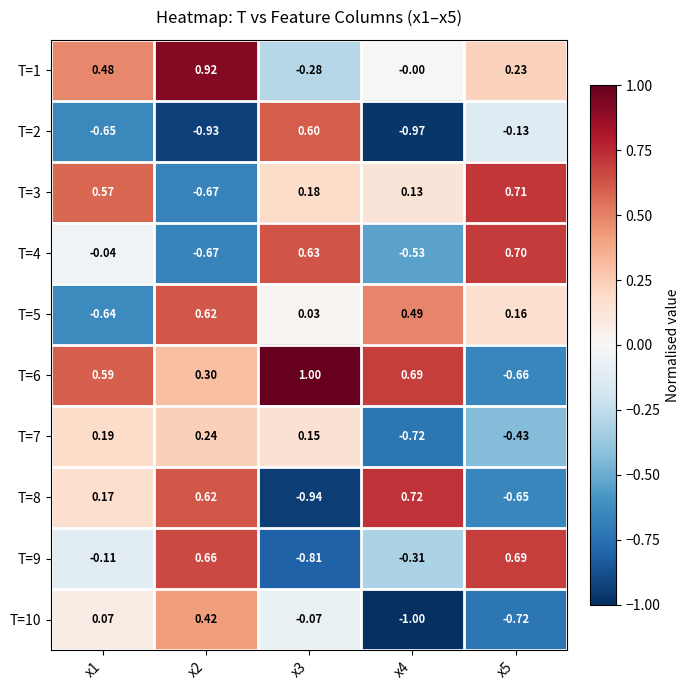

How many values in the T=5 series are below 0?

1